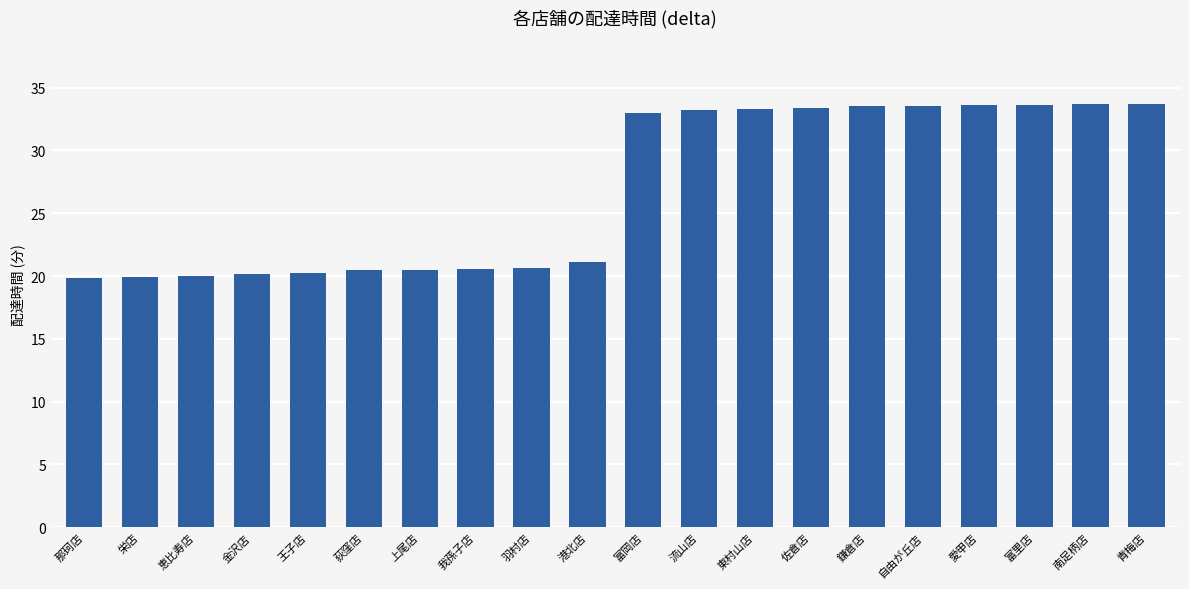

What is the difference between the values at 荻窪店 and 恵比寿店?

0.5